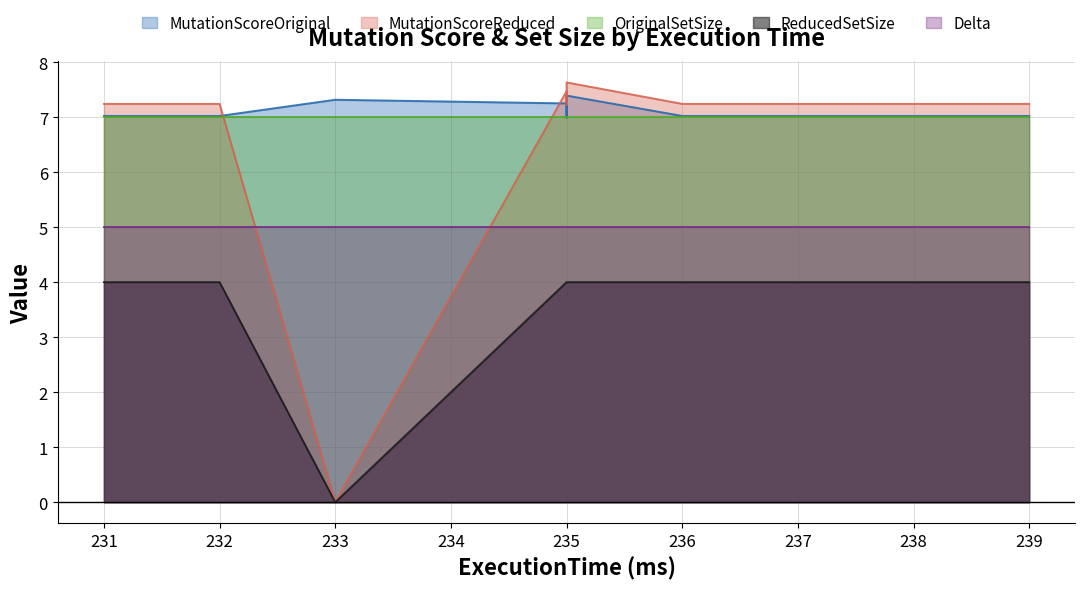

True or false: ReducedSetSize has more than 0 points higher than both neighbors.

False